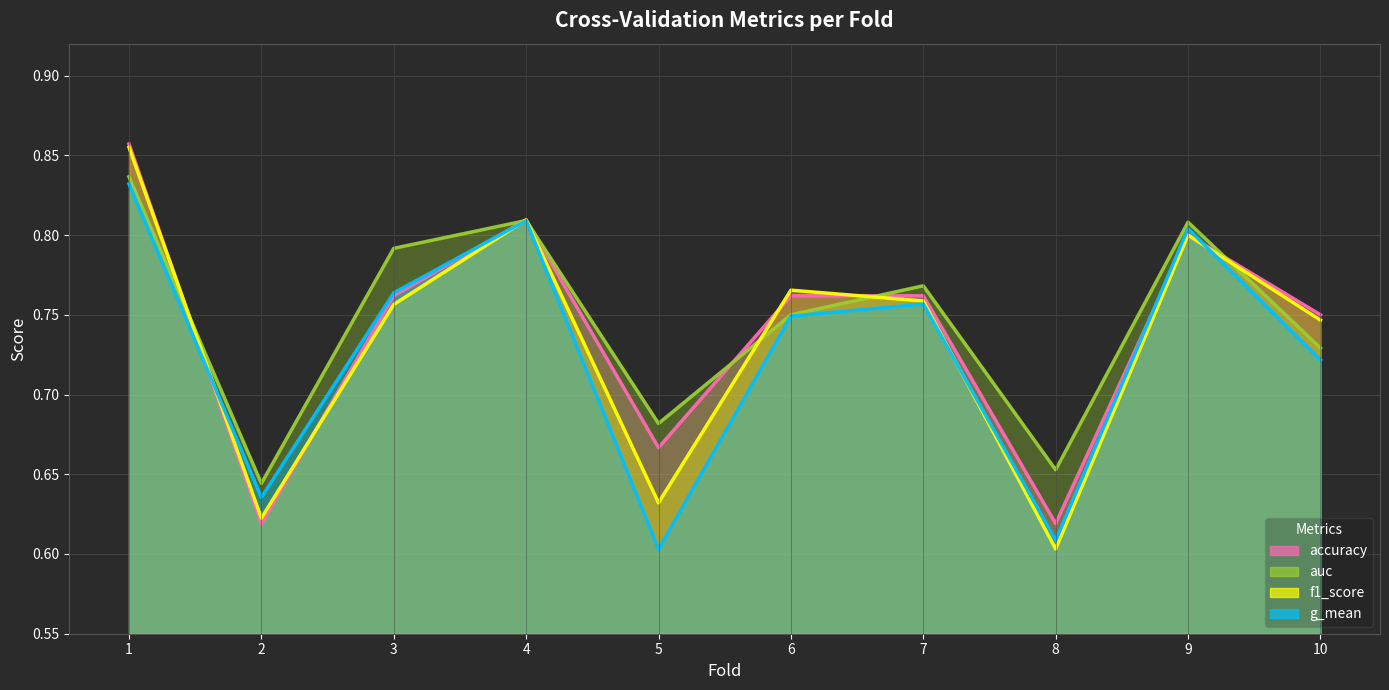

How many intersections are there between accuracy_line and f1_score_line?

4